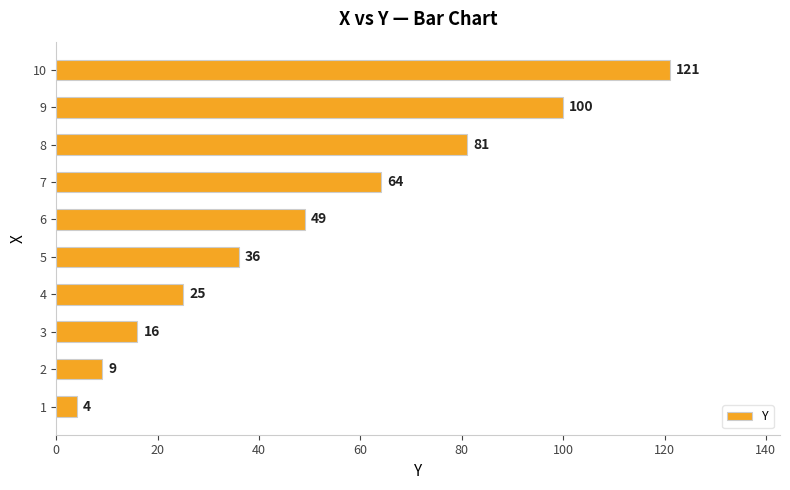

What is the difference between the maximum and minimum values?

117